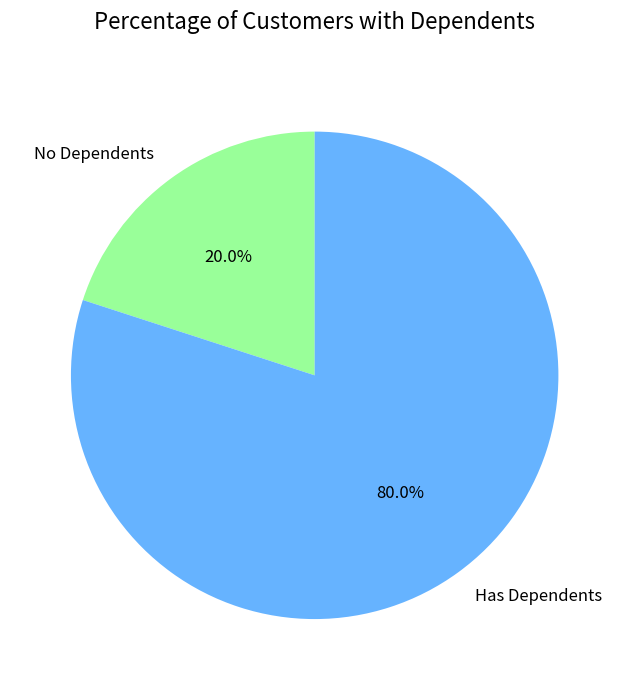

Rank the categories by value from highest to lowest.

Has Dependents, No Dependents